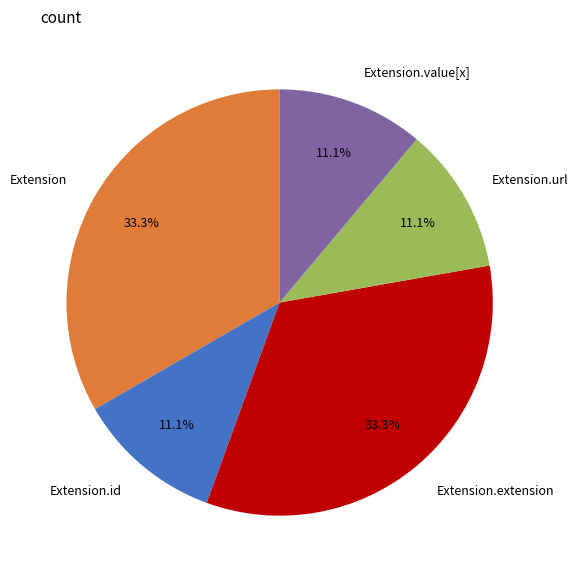

Count the number of slices in the pie.

5